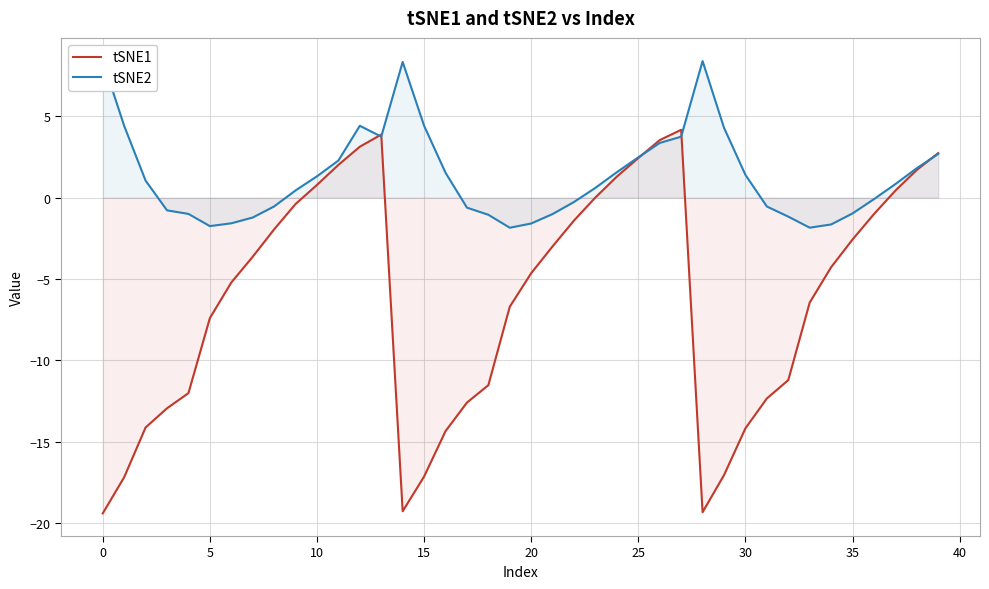

True or false: tSNE1 has more than 1 interior local peaks.

True